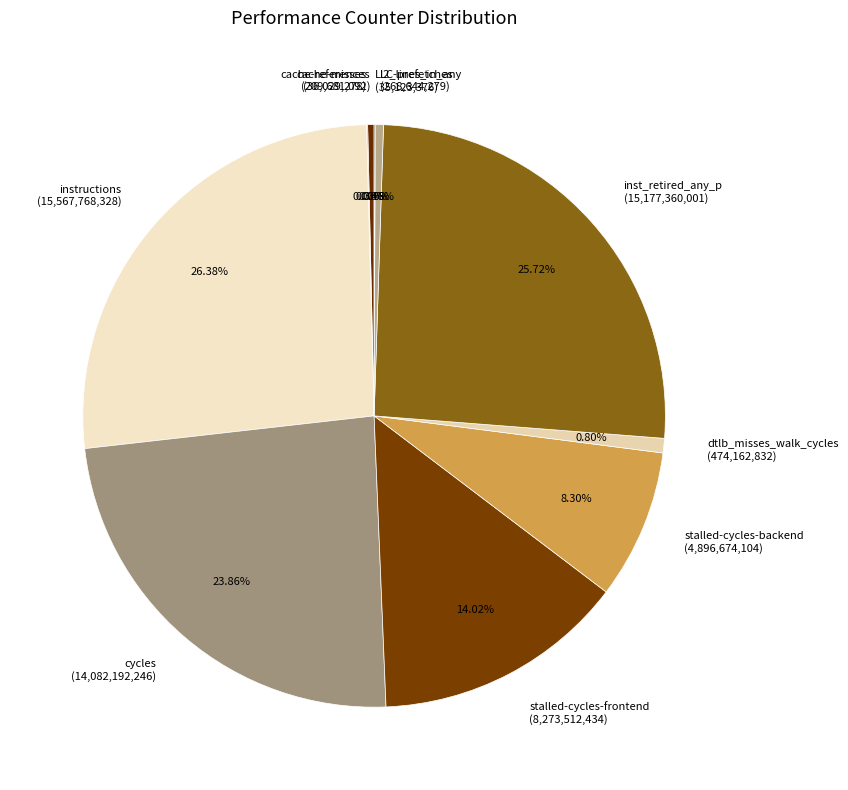

True or false: cycles accounts for 32% of the total.

False